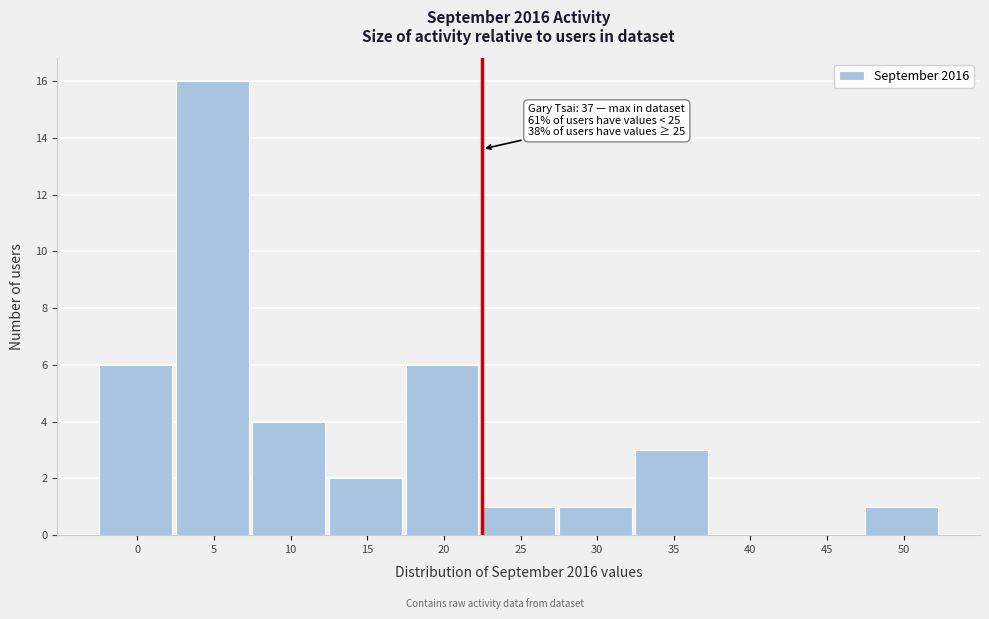

Reading right to left, extract all data points from this chart.

50=1	45=0	40=0	35=3	30=1	25=1	20=6	15=2	10=4	5=16	0=6